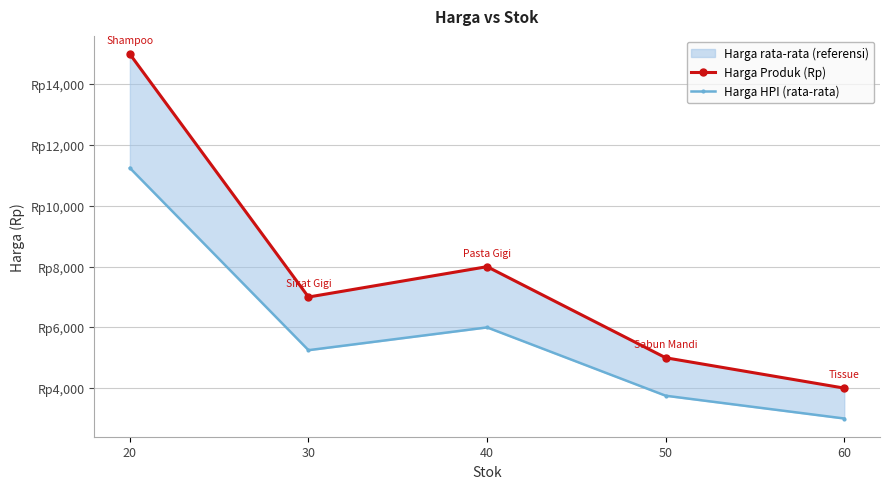

What is the value of the Harga Produk (Rp) point at the 3rd from the left?

8000